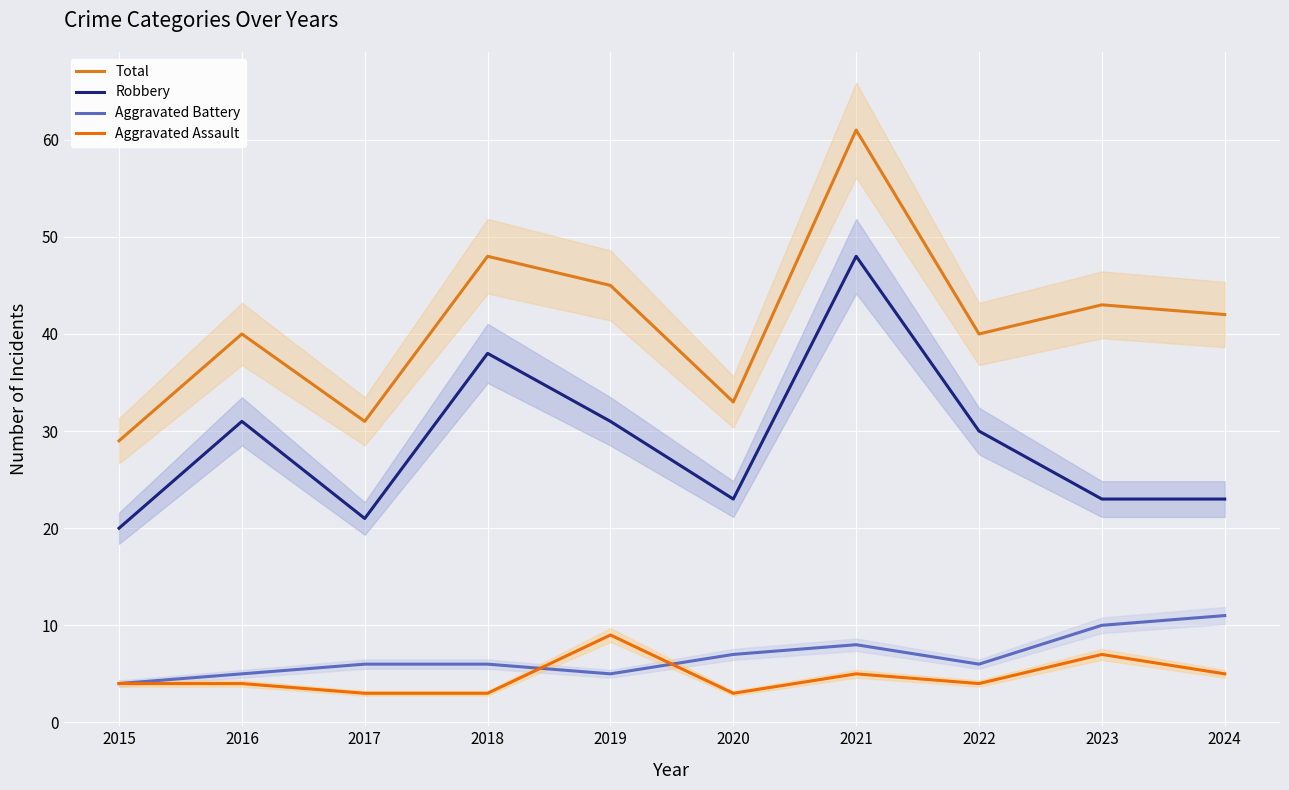

What is the minimum value for Aggravated Assault?

3